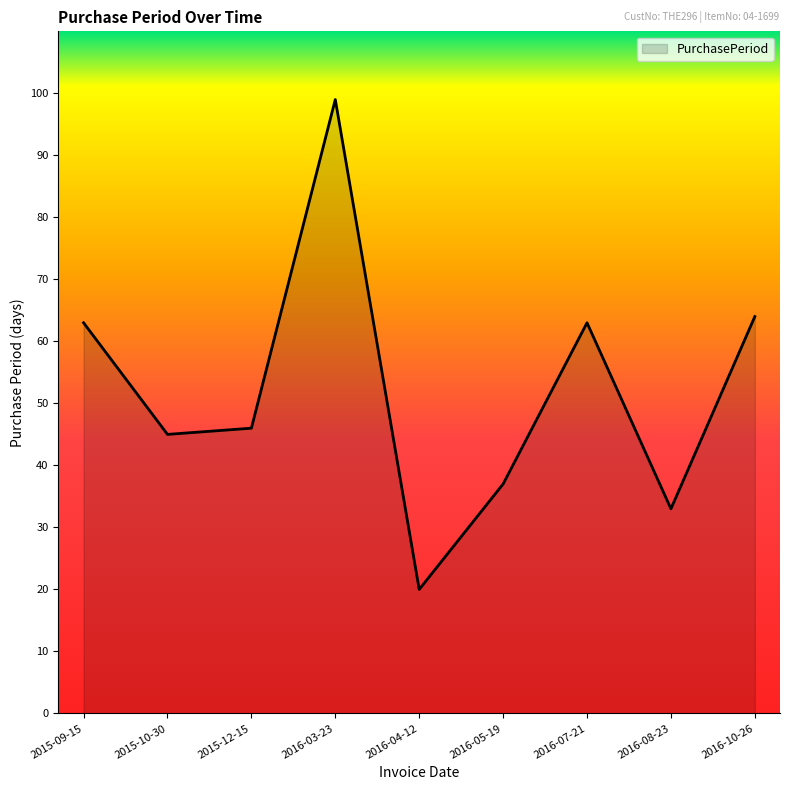

Where is the first local minimum?

2015-10-30